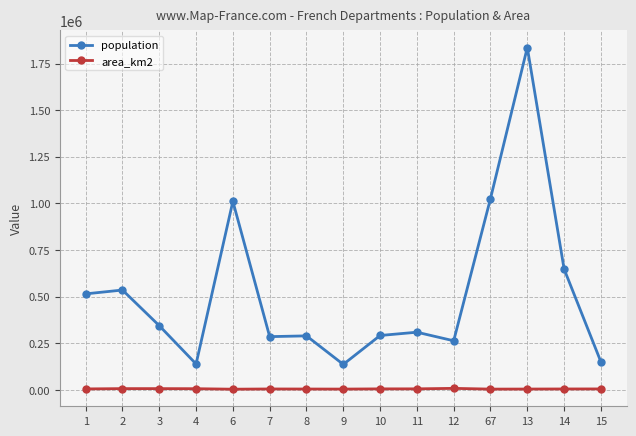

At which category is the sum across all series the highest?

13